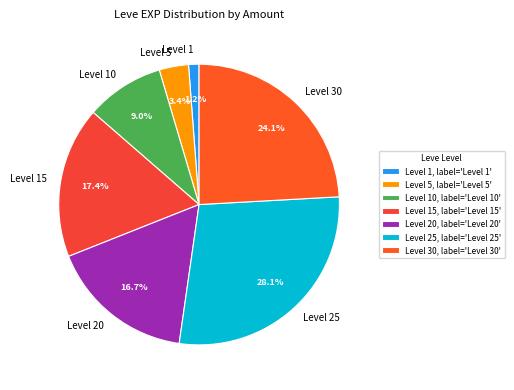

How much of the chart is everything except Level 15?

82.6%